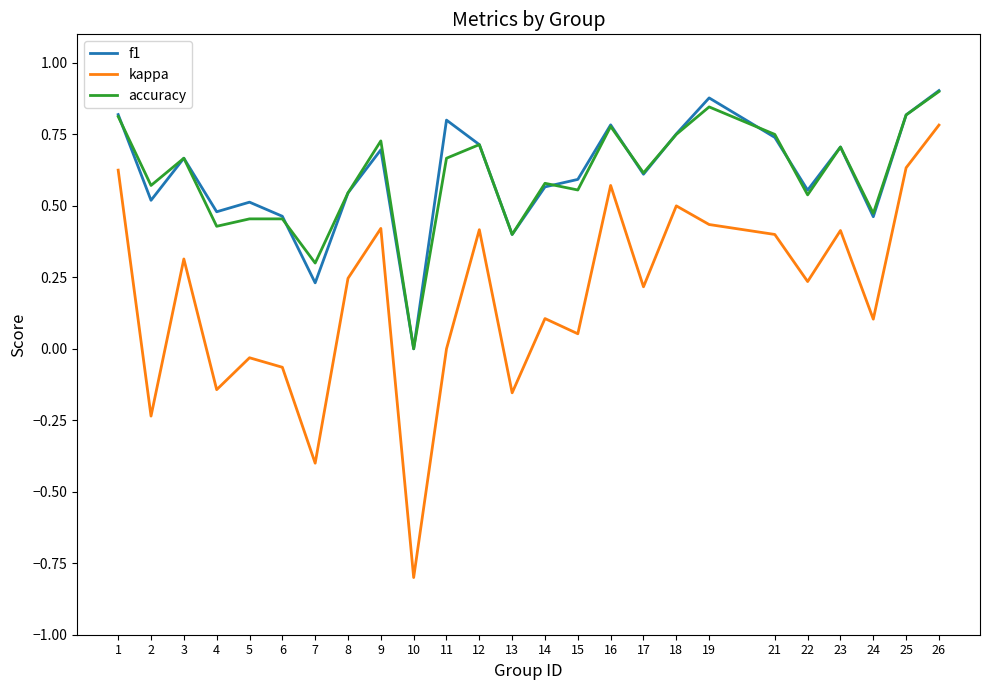

Does the chart display data point markers on the line(s)?

No